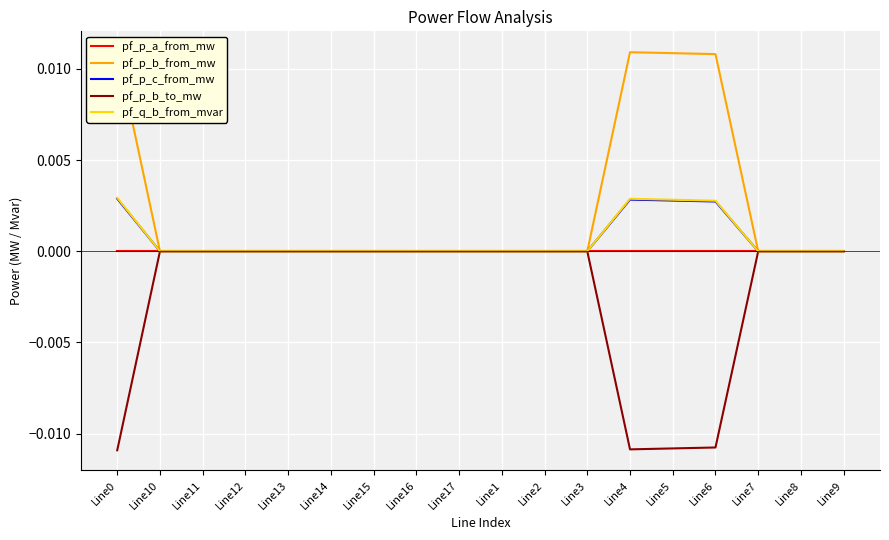

List the series in order of their peak value, lowest first.

pf_p_a_from_mw, pf_p_b_to_mw, pf_p_c_from_mw, pf_q_b_from_mvar, pf_p_b_from_mw